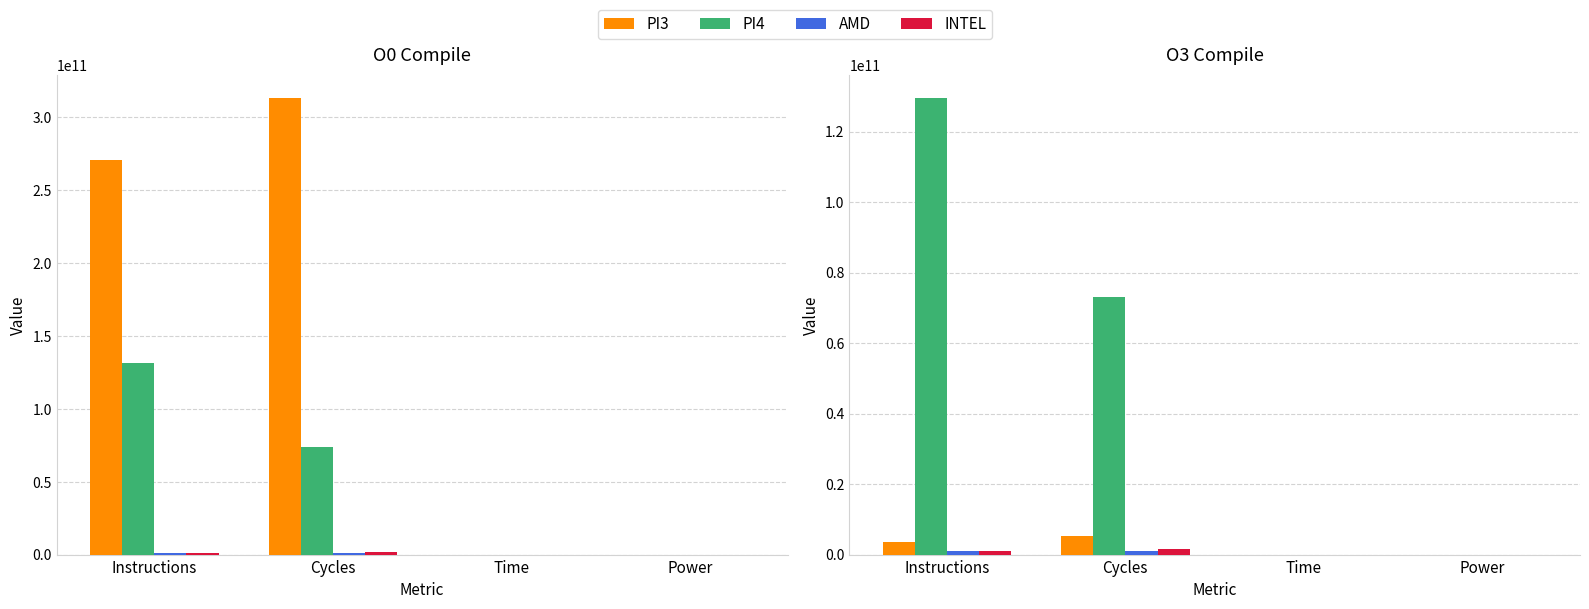

Which series has the largest total across all categories?

PI4